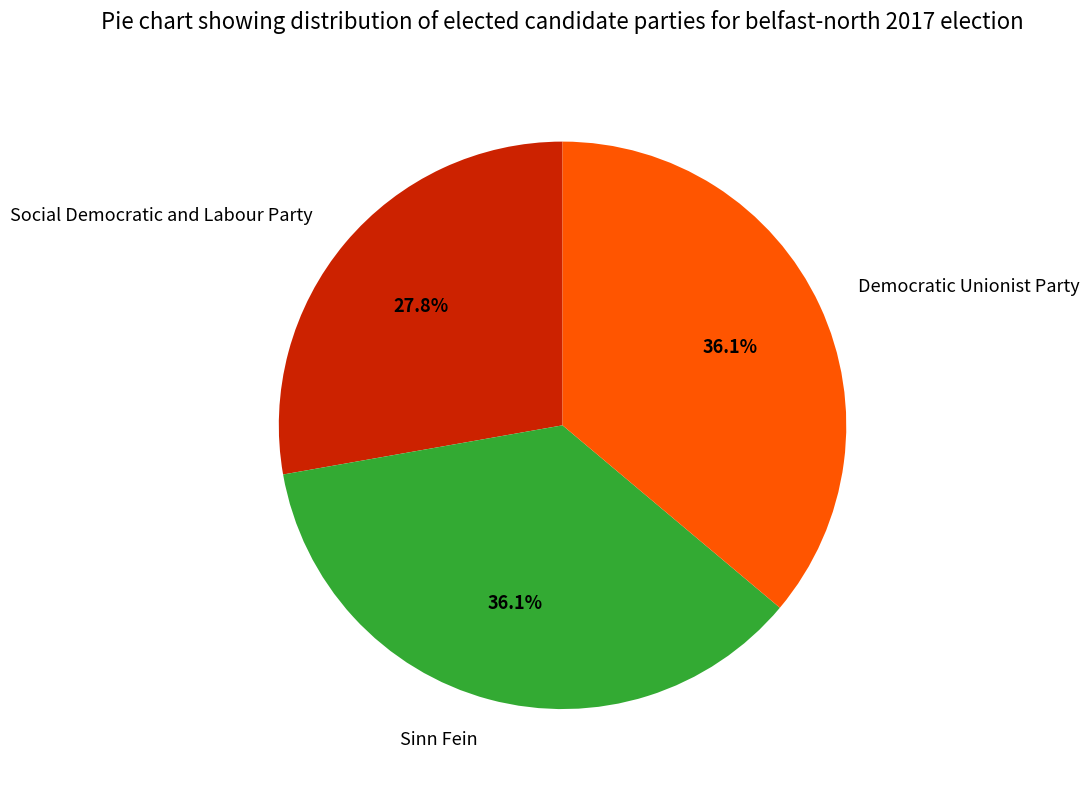

Combined, what portion of the pie is Sinn Fein and Democratic Unionist Party?

72.2%